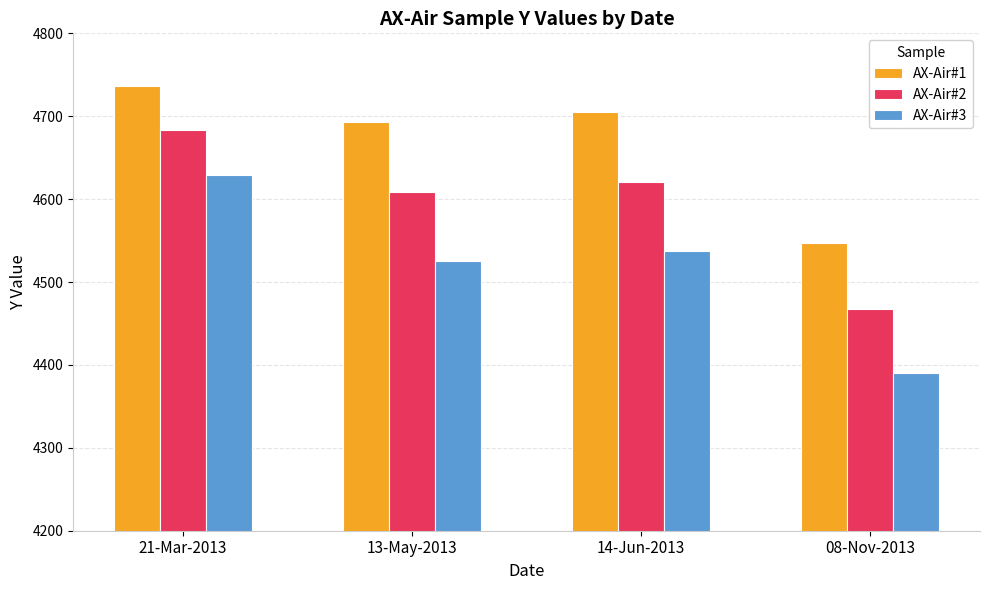

The AX-Air#1 series shows 2950.7 at 14-Jun-2013. True or false?

False